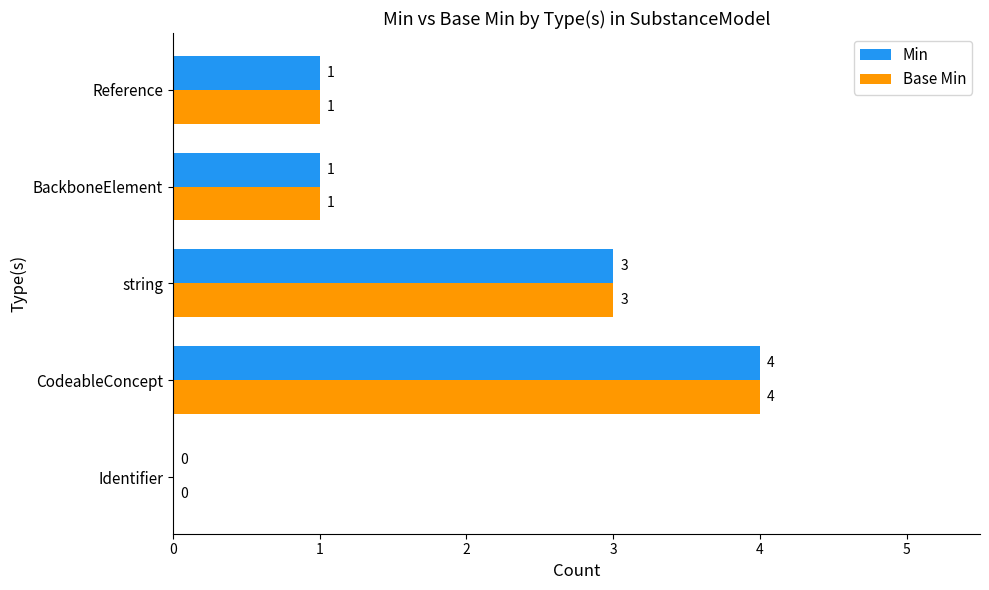

Read the Min value at CodeableConcept.

4